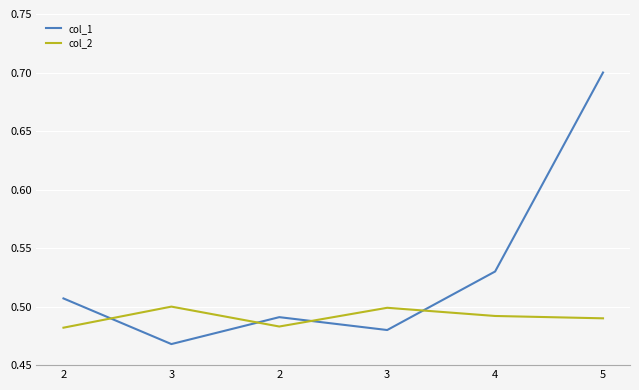

What are all the series names shown in the legend?

col_1, col_2